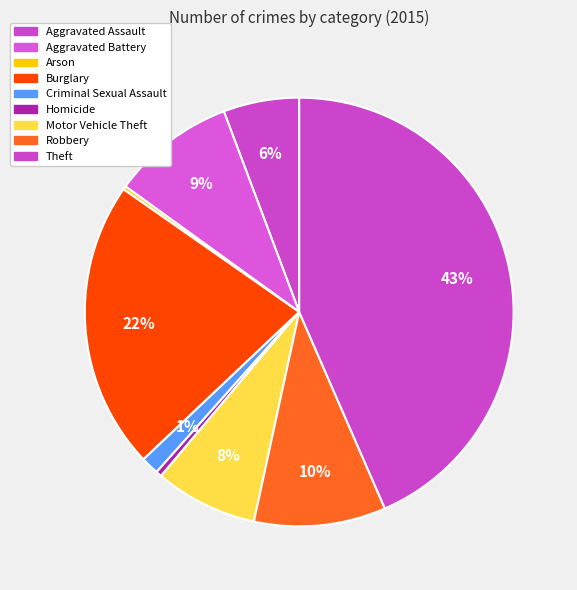

How many slices are in this pie chart?

9